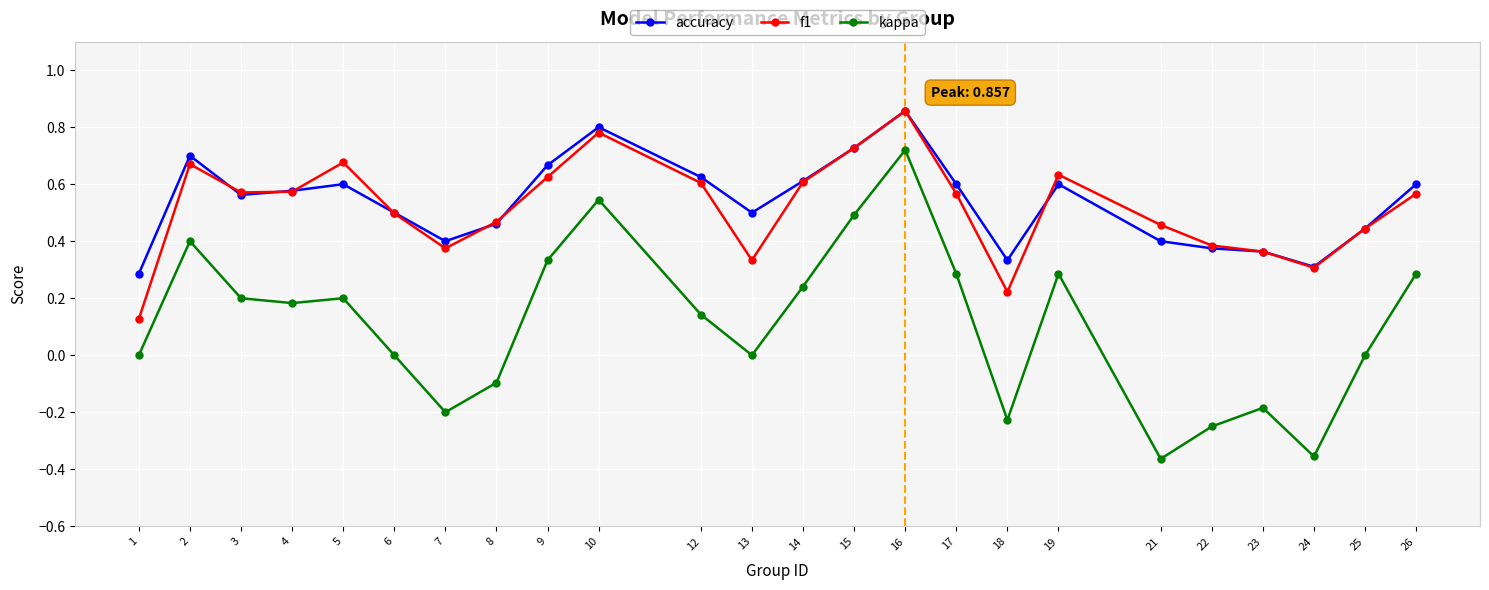

Does the chart display data point markers on the line(s)?

Yes